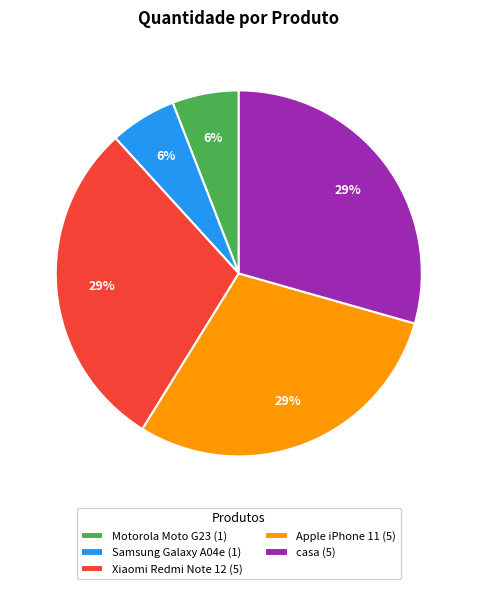

To the nearest percent, what portion does Motorola Moto G23 (1) represent?

6%